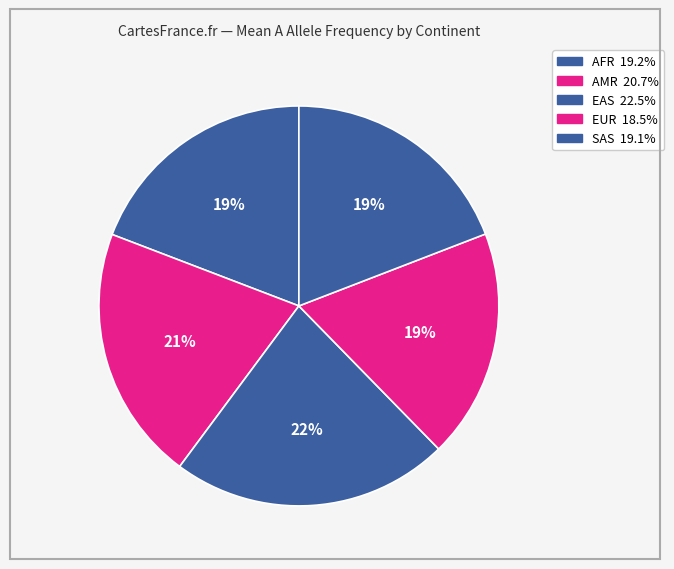

To the nearest percent, what is the difference between the EUR and AMR slice percentages?

2%